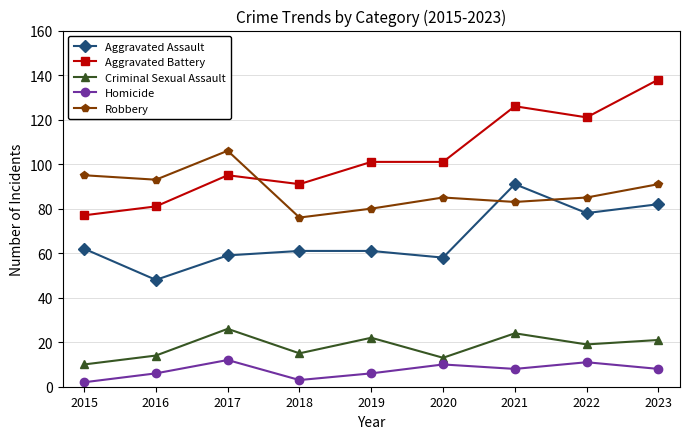

Reading left to right, extract all data points from this chart.

Aggravated Assault: 2015=62	2016=48	2017=59	2018=61	2019=61	2020=58	2021=91	2022=78	2023=82
Aggravated Battery: 2015=77	2016=81	2017=95	2018=91	2019=101	2020=101	2021=126	2022=121	2023=138
Criminal Sexual Assault: 2015=10	2016=14	2017=26	2018=15	2019=22	2020=13	2021=24	2022=19	2023=21
Homicide: 2015=2	2016=6	2017=12	2018=3	2019=6	2020=10	2021=8	2022=11	2023=8
Robbery: 2015=95	2016=93	2017=106	2018=76	2019=80	2020=85	2021=83	2022=85	2023=91